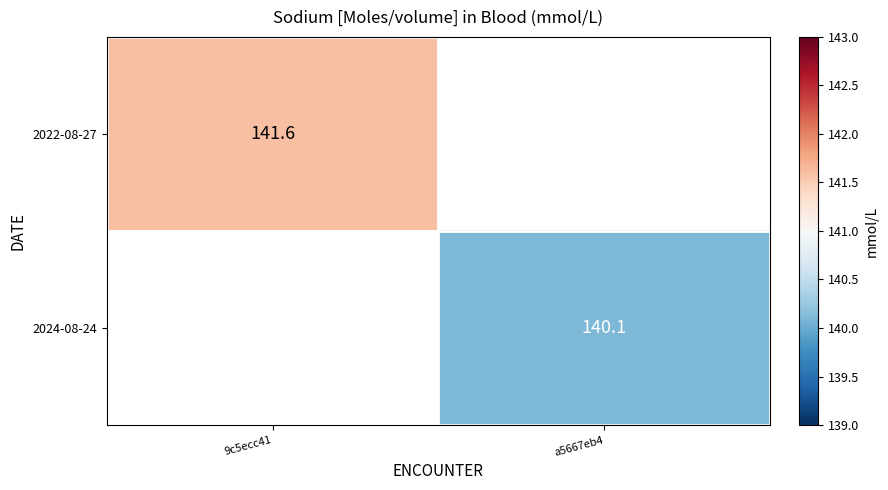

Count the number of categories in the chart.

2